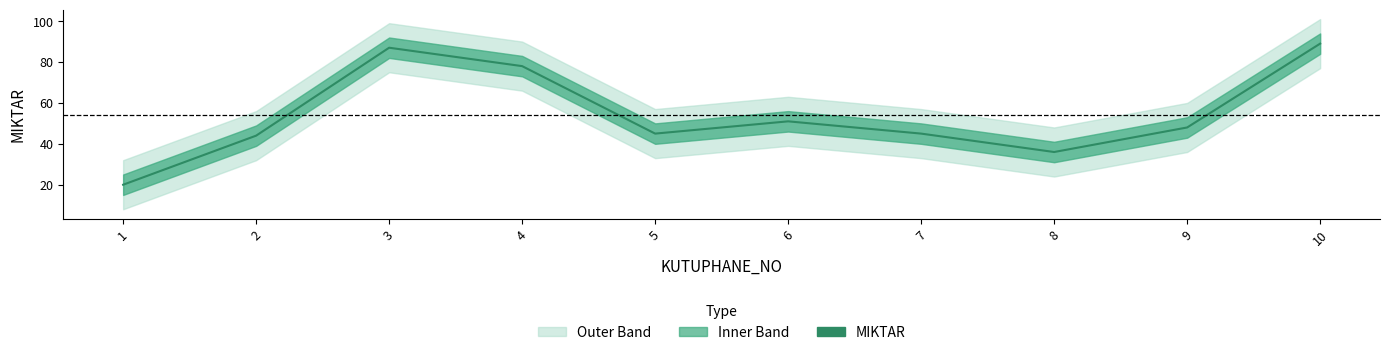

Does the chart display data point markers on the line(s)?

No